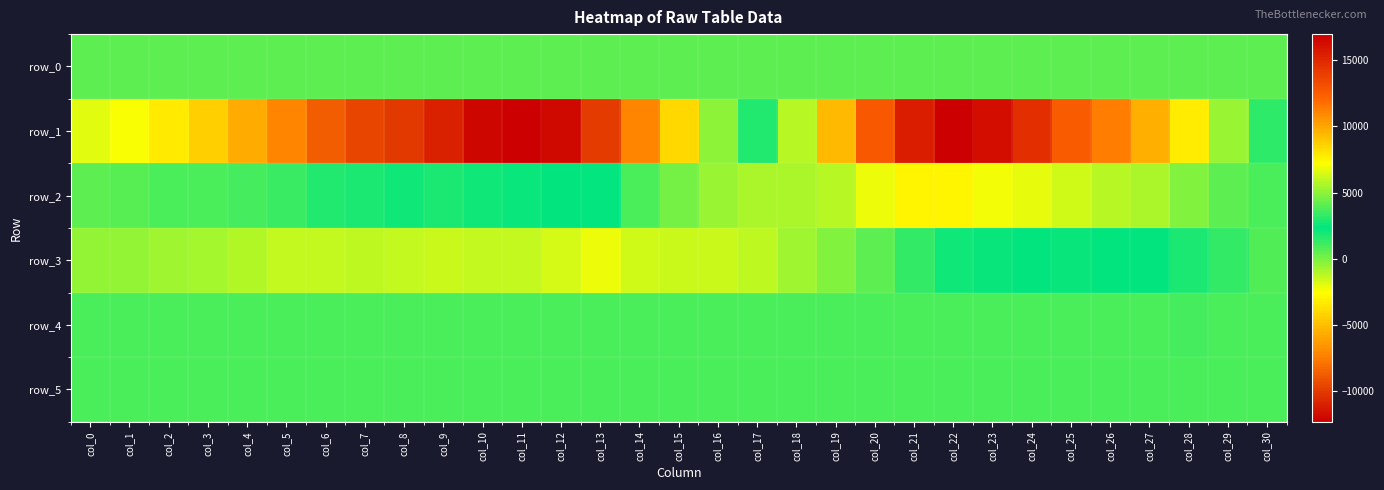

Between col_24 and col_21, which is larger?

col_24